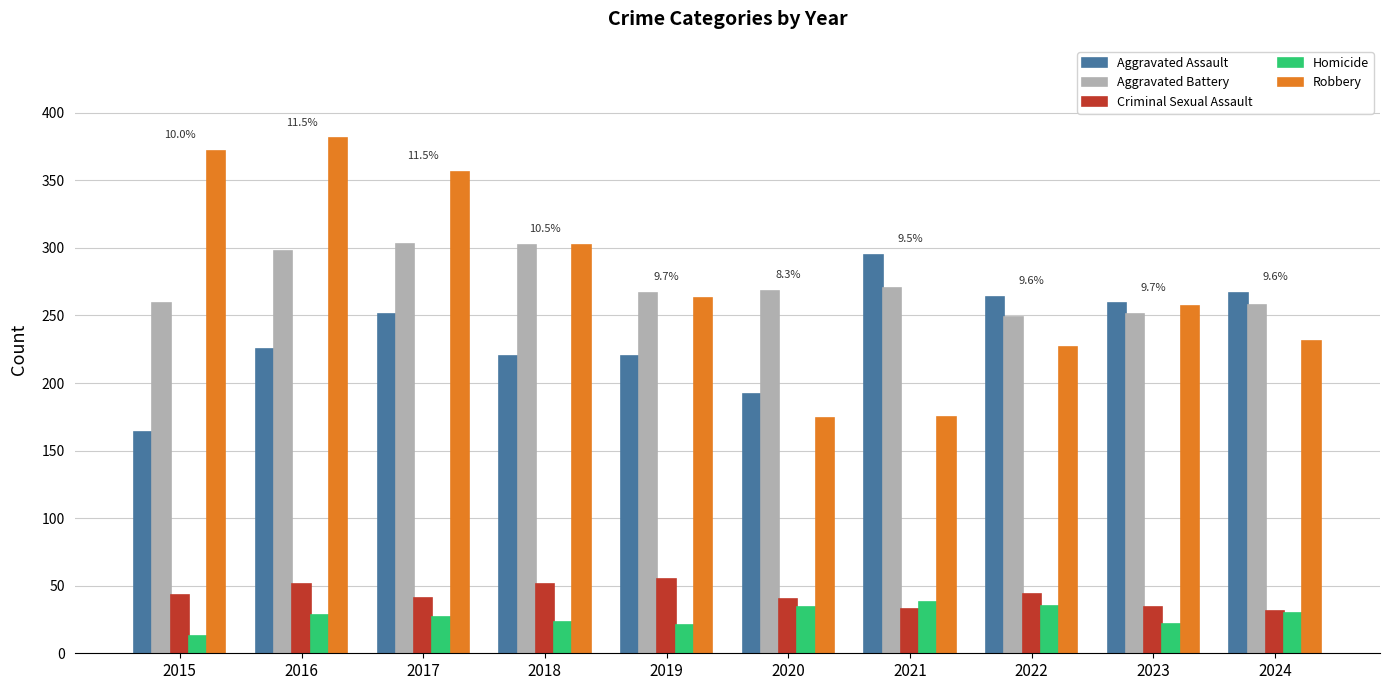

What is the minimum value shown in the chart?

13